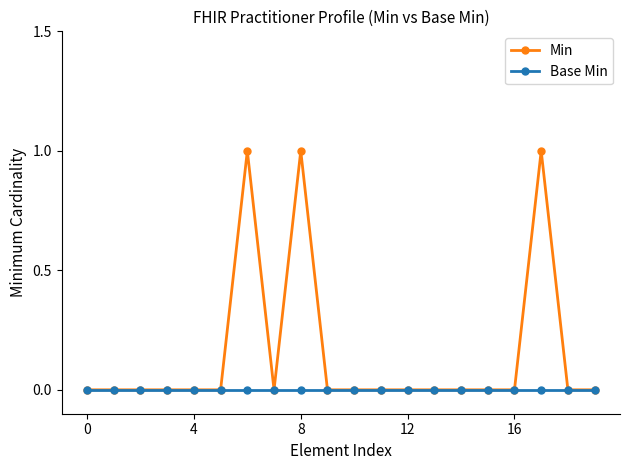

Rank the series by their average value, from lowest to highest.

Base Min, Min